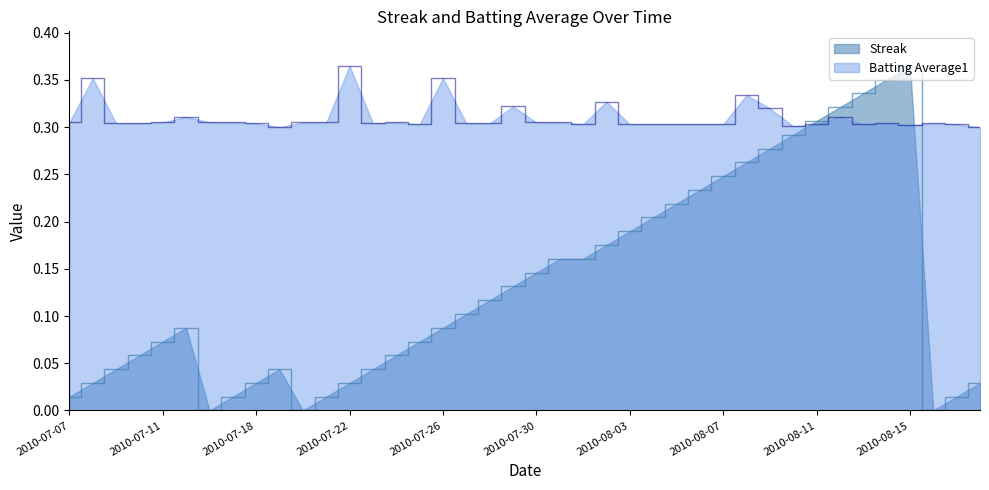

Reading left to right, extract all data points from this chart.

Streak: 0.0	0.0	0.0	0.1	0.1	0.1	0.0	0.0	0.0	0.0	0.0	0.0	0.0	0.0	0.1	0.1	0.1	0.1	0.1	0.1	0.1	0.2	0.2	0.2	0.2	0.2	0.2	0.2	0.2	0.3	0.3	0.3	0.3	0.3	0.3	0.4	0.4	0.0	0.0	0.0
Batting Average1: 0.3	0.4	0.3	0.3	0.3	0.3	0.3	0.3	0.3	0.3	0.3	0.3	0.4	0.3	0.3	0.3	0.4	0.3	0.3	0.3	0.3	0.3	0.3	0.3	0.3	0.3	0.3	0.3	0.3	0.3	0.3	0.3	0.3	0.3	0.3	0.3	0.3	0.3	0.3	0.3